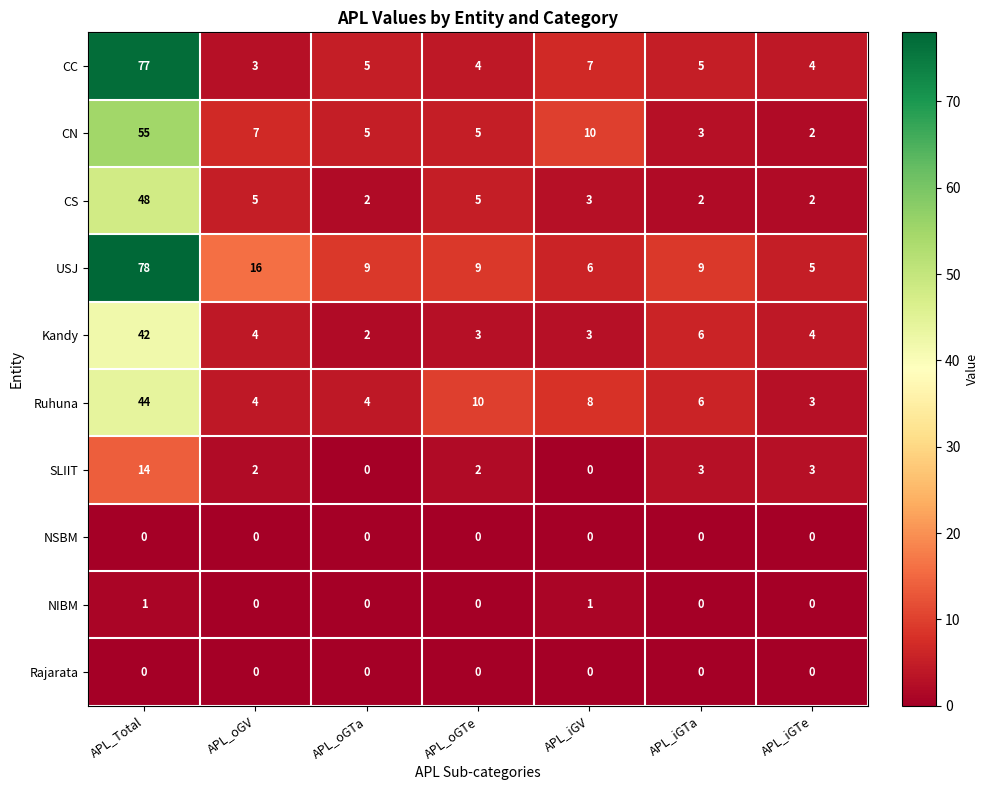

At which category is the sum across all series the highest?

APL_Total